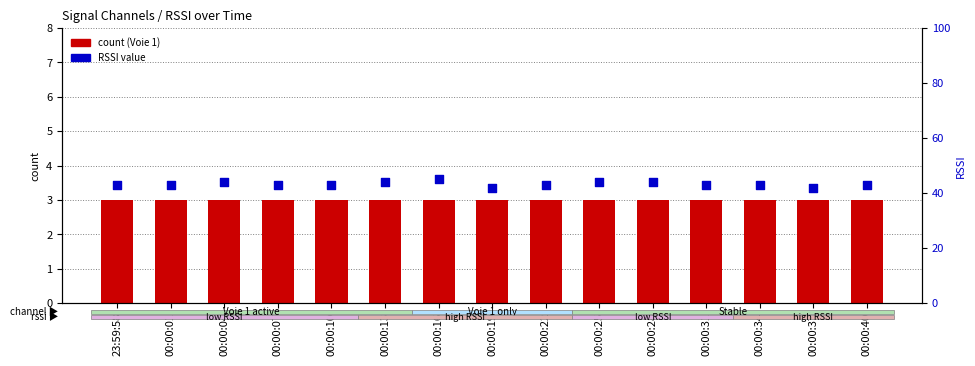

Which series reaches the maximum Y coordinate?

RSSI (normalized)